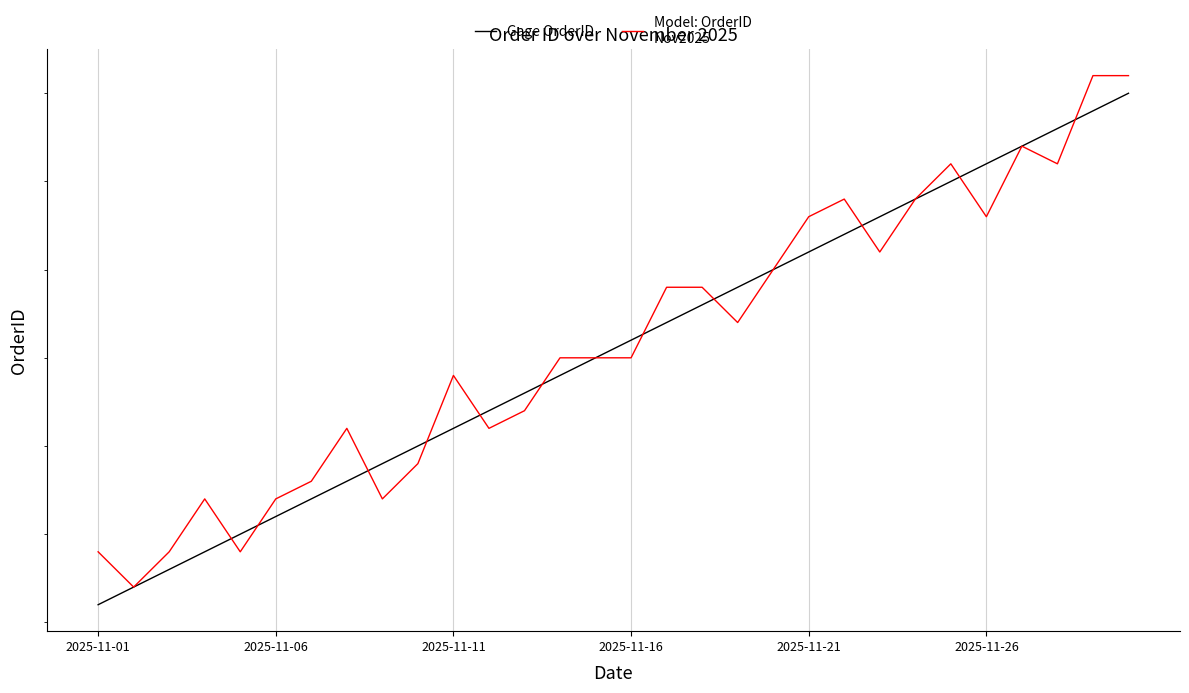

Where is Gage OrderID nearest to the value 20250315?

14